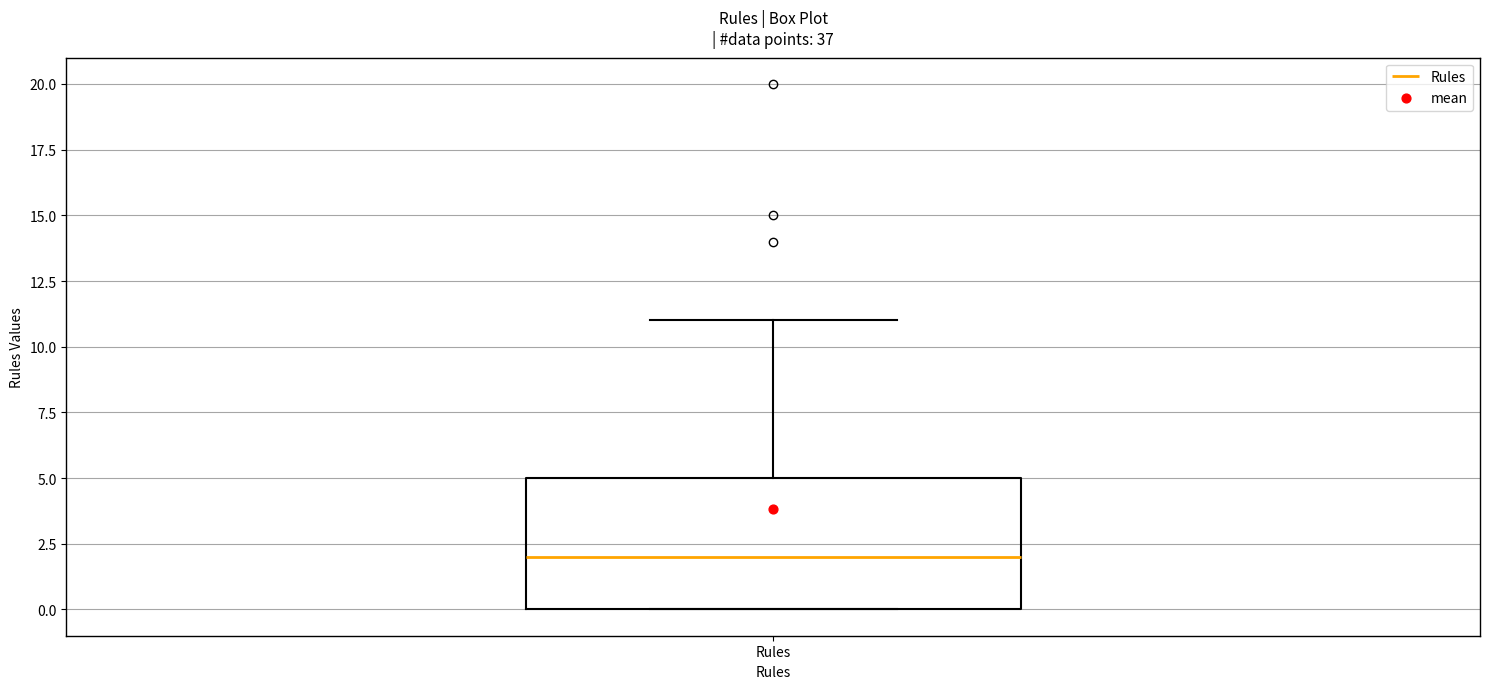

Read this box plot against the y-axis: the position of the median line, the range covered by the box, and the ends of both whiskers. The values are not printed on the chart, so give them approximately, as read against the axis.

median 2, box 0 to 5, whiskers 0 to 11